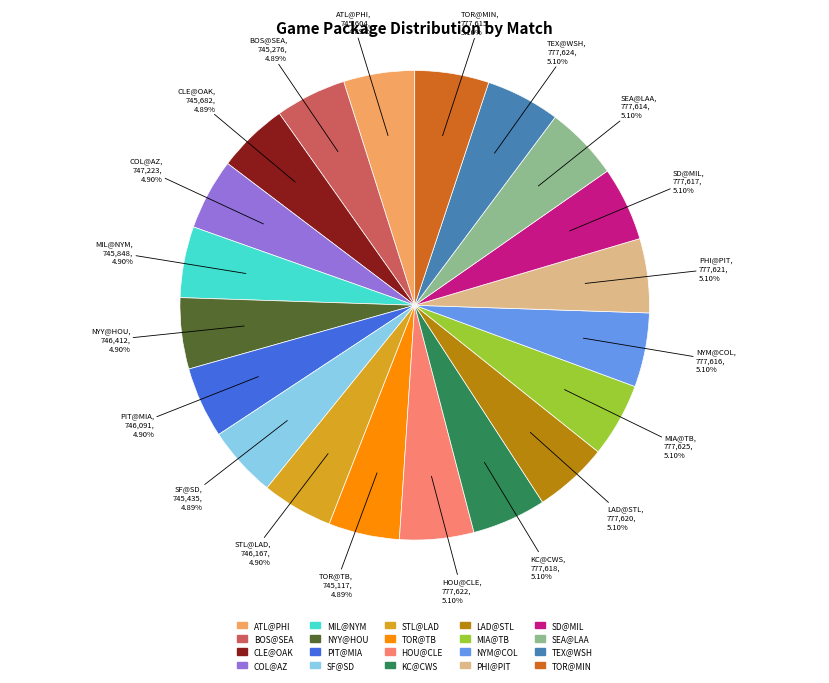

Is there any slice that represents more than half of the pie?

No